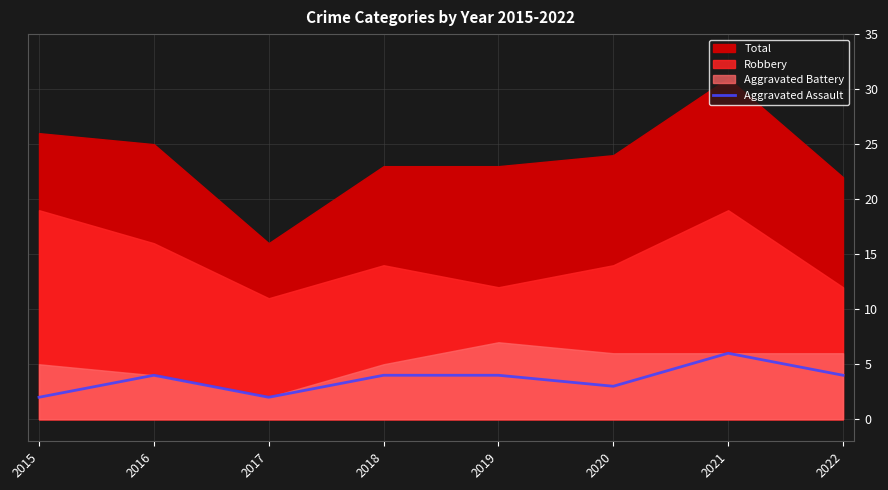

Is it true that Aggravated Assault equals 3 at 2020?

True